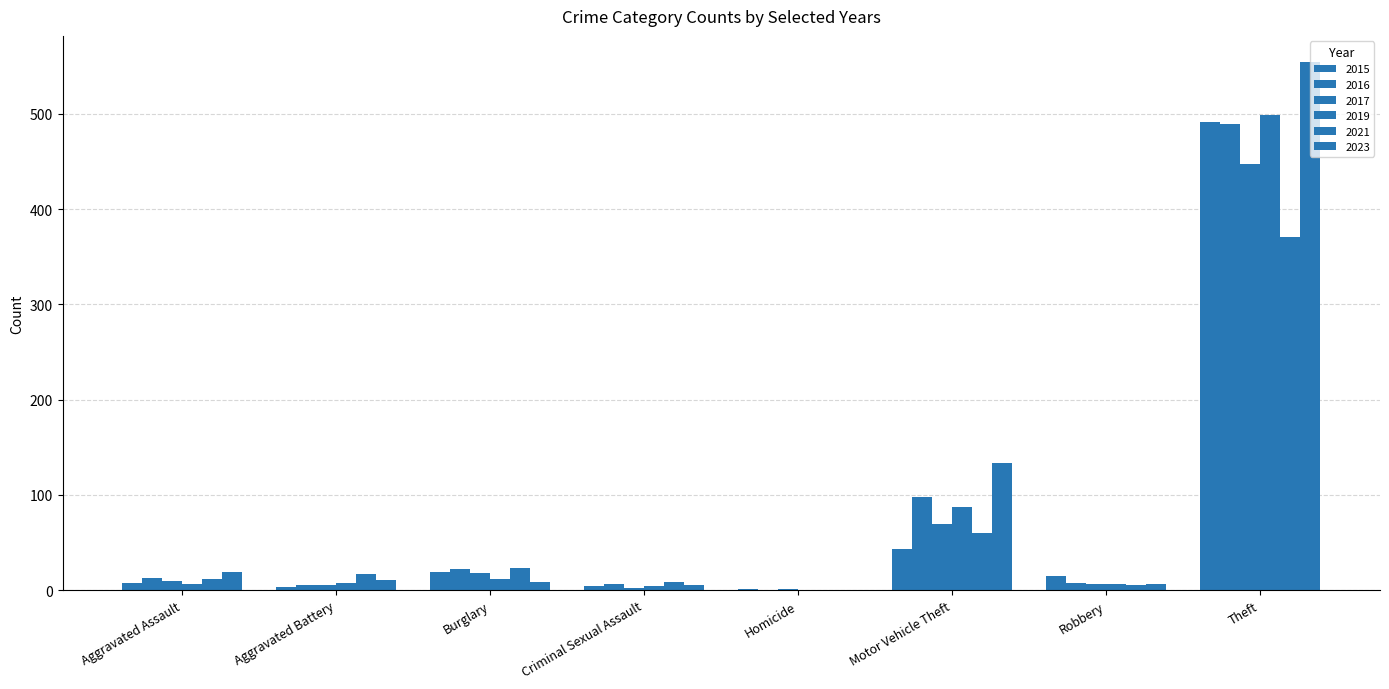

How many groups of bars are there?

8